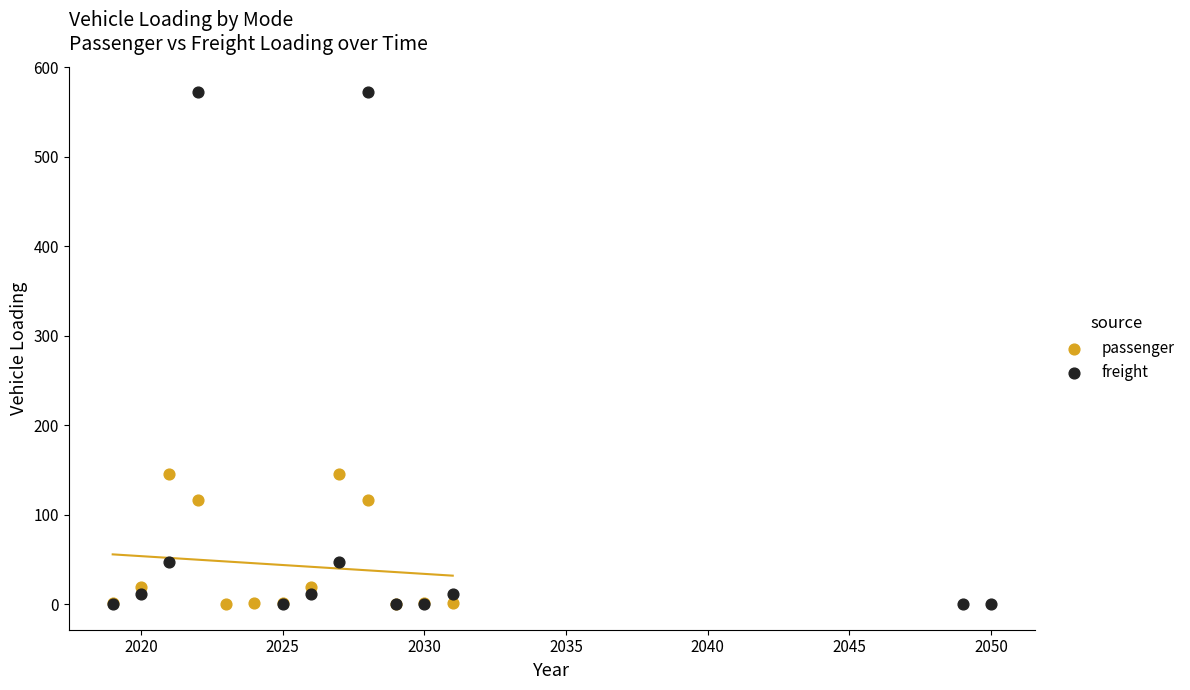

Which series has the largest Y range (max minus min)?

freight